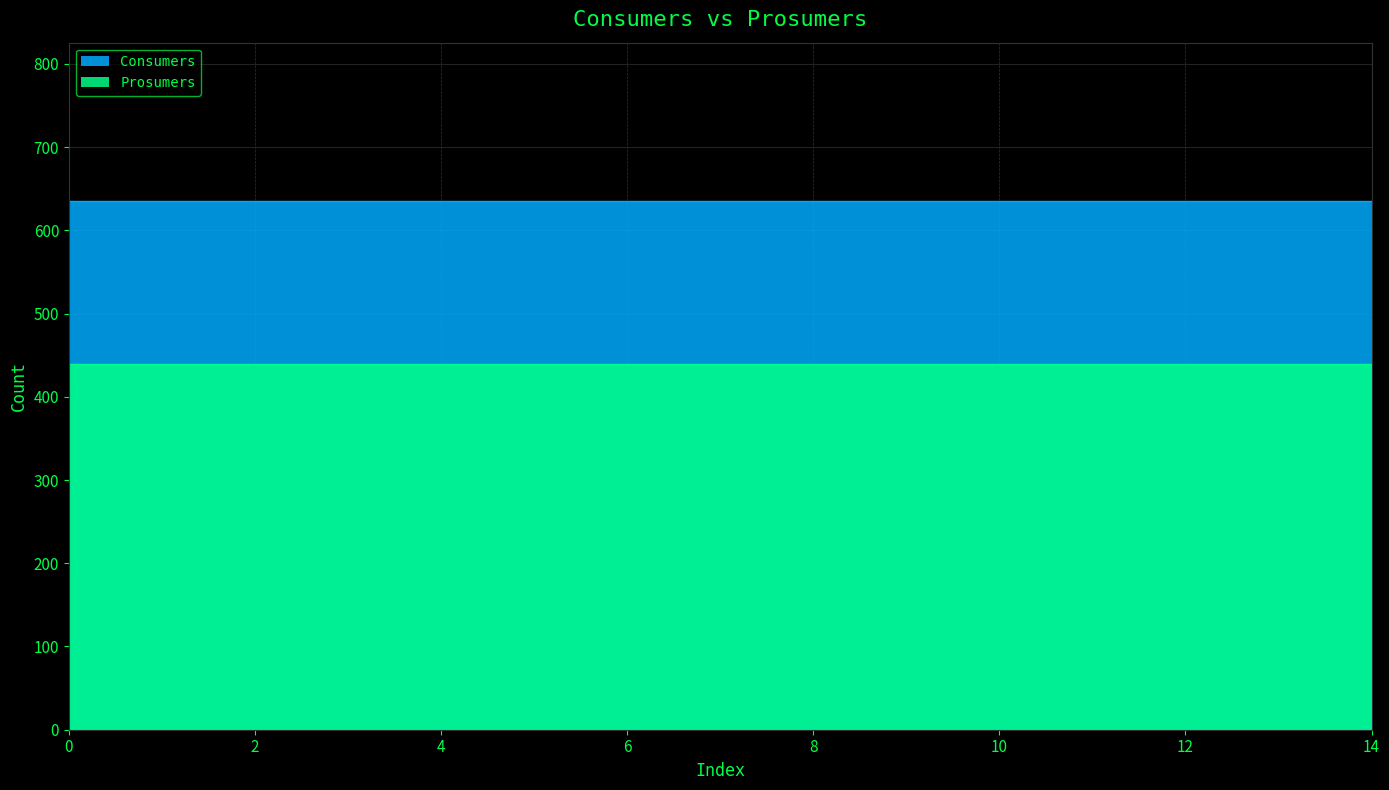

What is the sum of all Consumers values?

9525